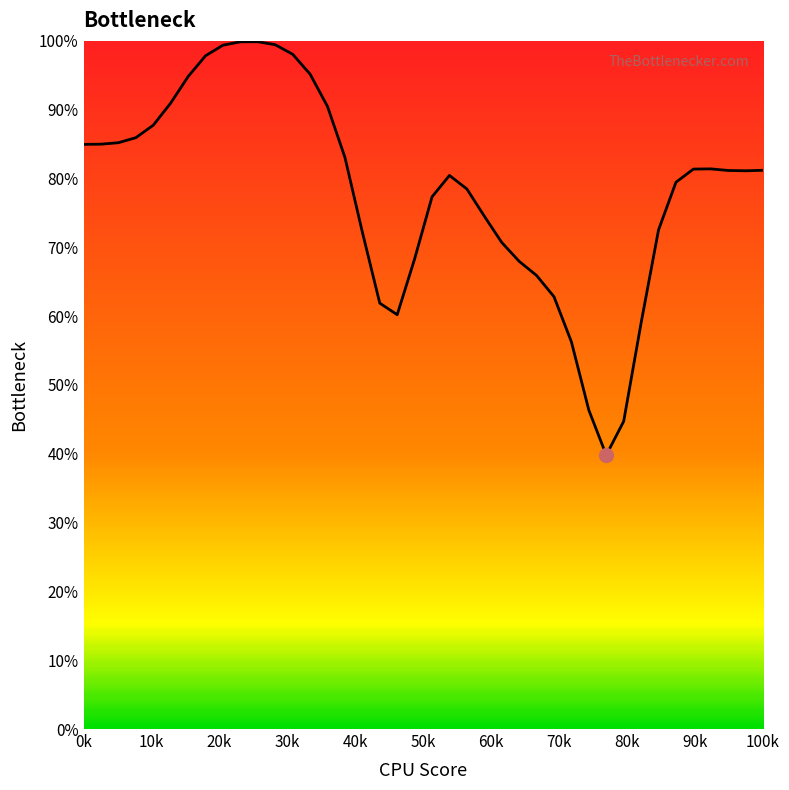

How many categories are shown in the chart?

40